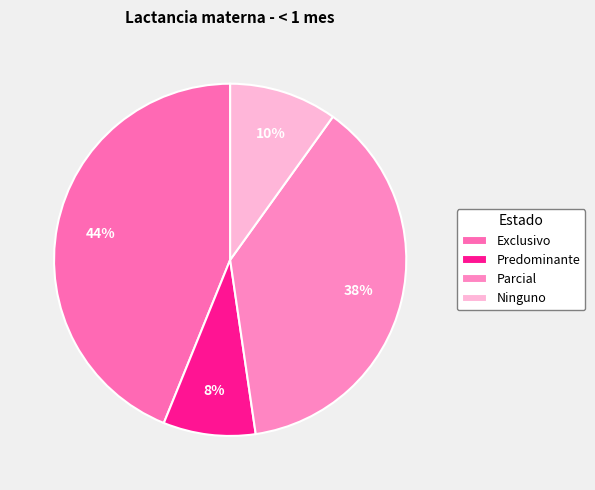

To the nearest percent, what is the combined percentage of Predominante and Parcial?

46%